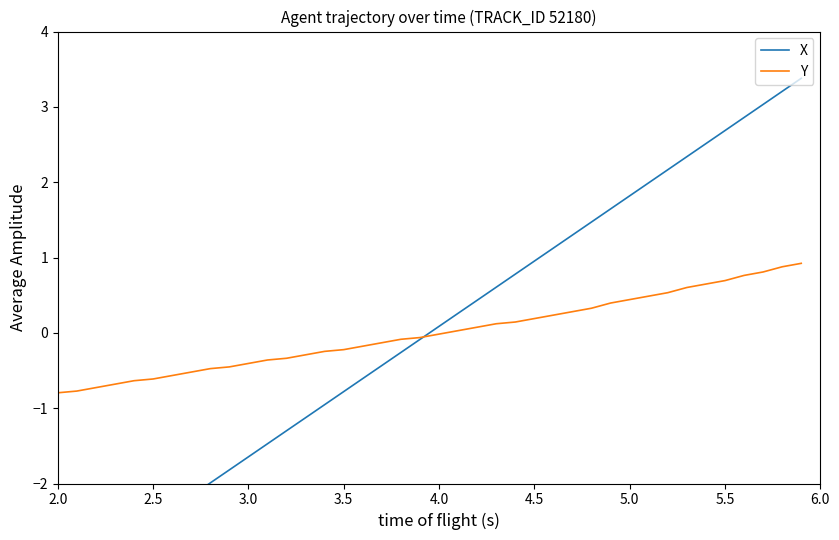

Is it true that Y equals -0.8 at 2.0?

True